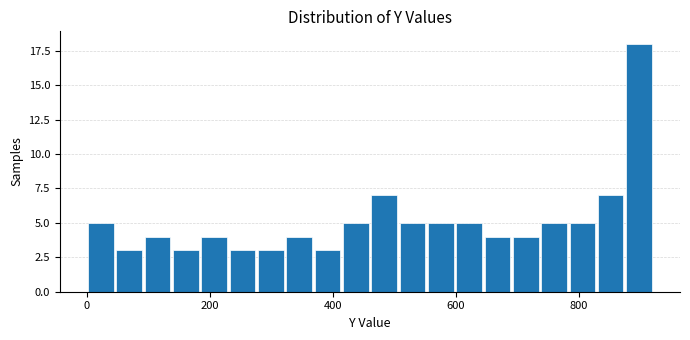

Around what value on the x-axis is the tallest bar? Give the approximate position of its centre, as read against the axis.

900